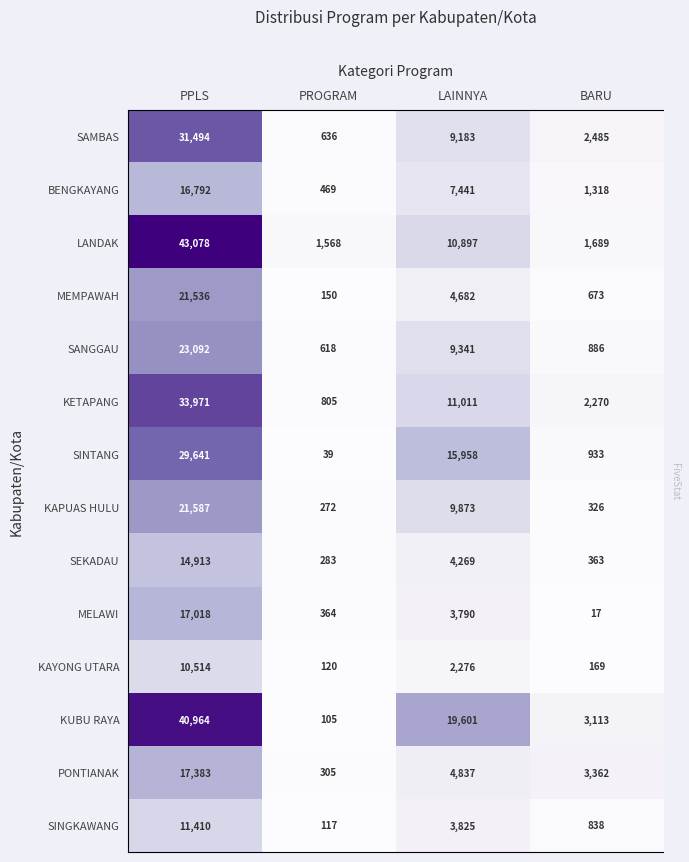

What is the sum of all PONTIANAK values?

25887